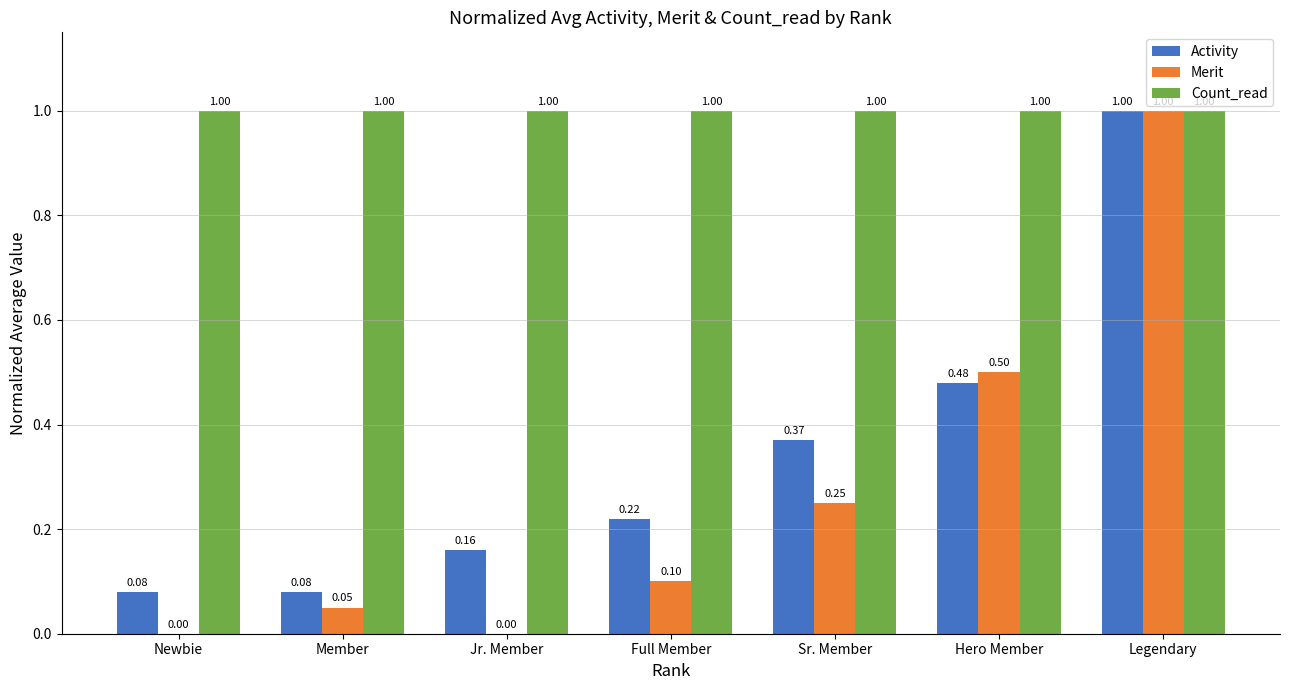

Which series changed the most between Sr. Member and Hero Member?

Merit